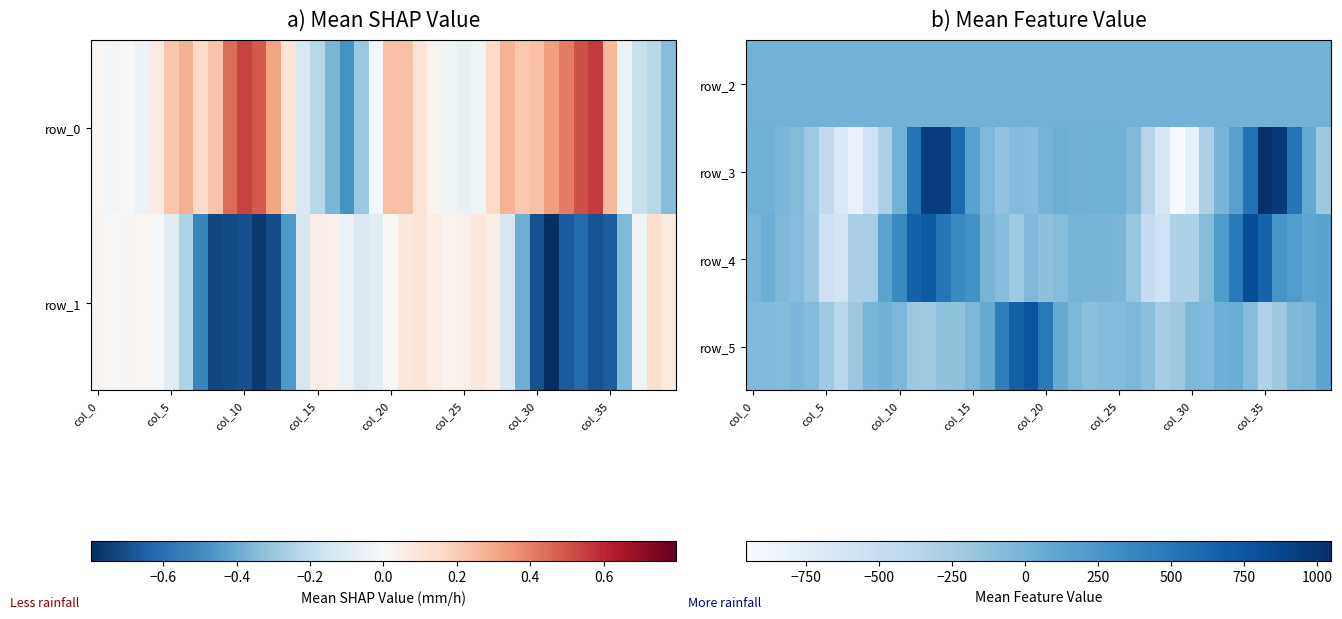

The row_2 series shows 53.0 at col_5. True or false?

False